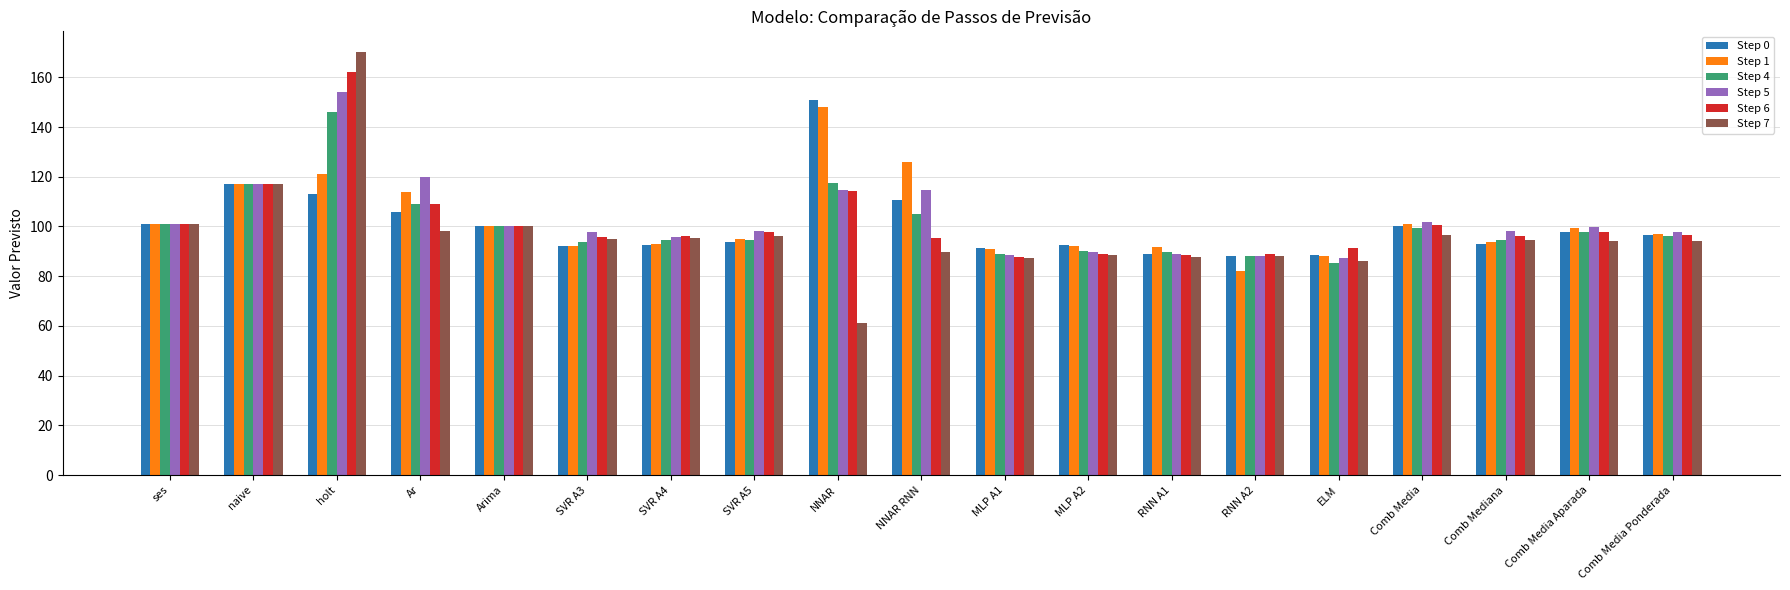

Is the value of Step 0 at ELM greater than the value of Step 5 at ses?

No